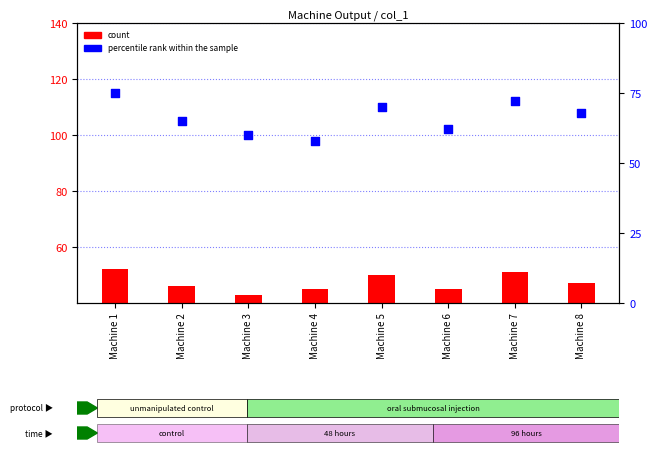

What are all the series names shown in the legend?

count, percentile rank within the sample